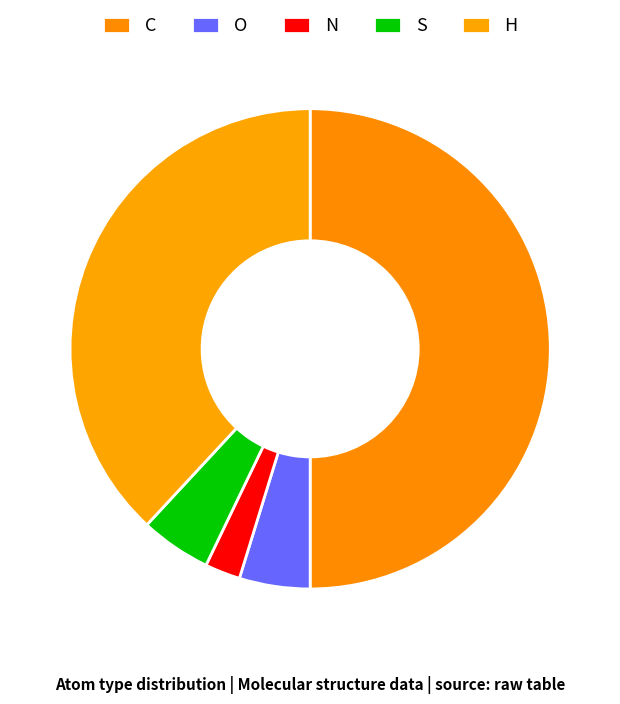

Is there a majority slice in this chart?

No